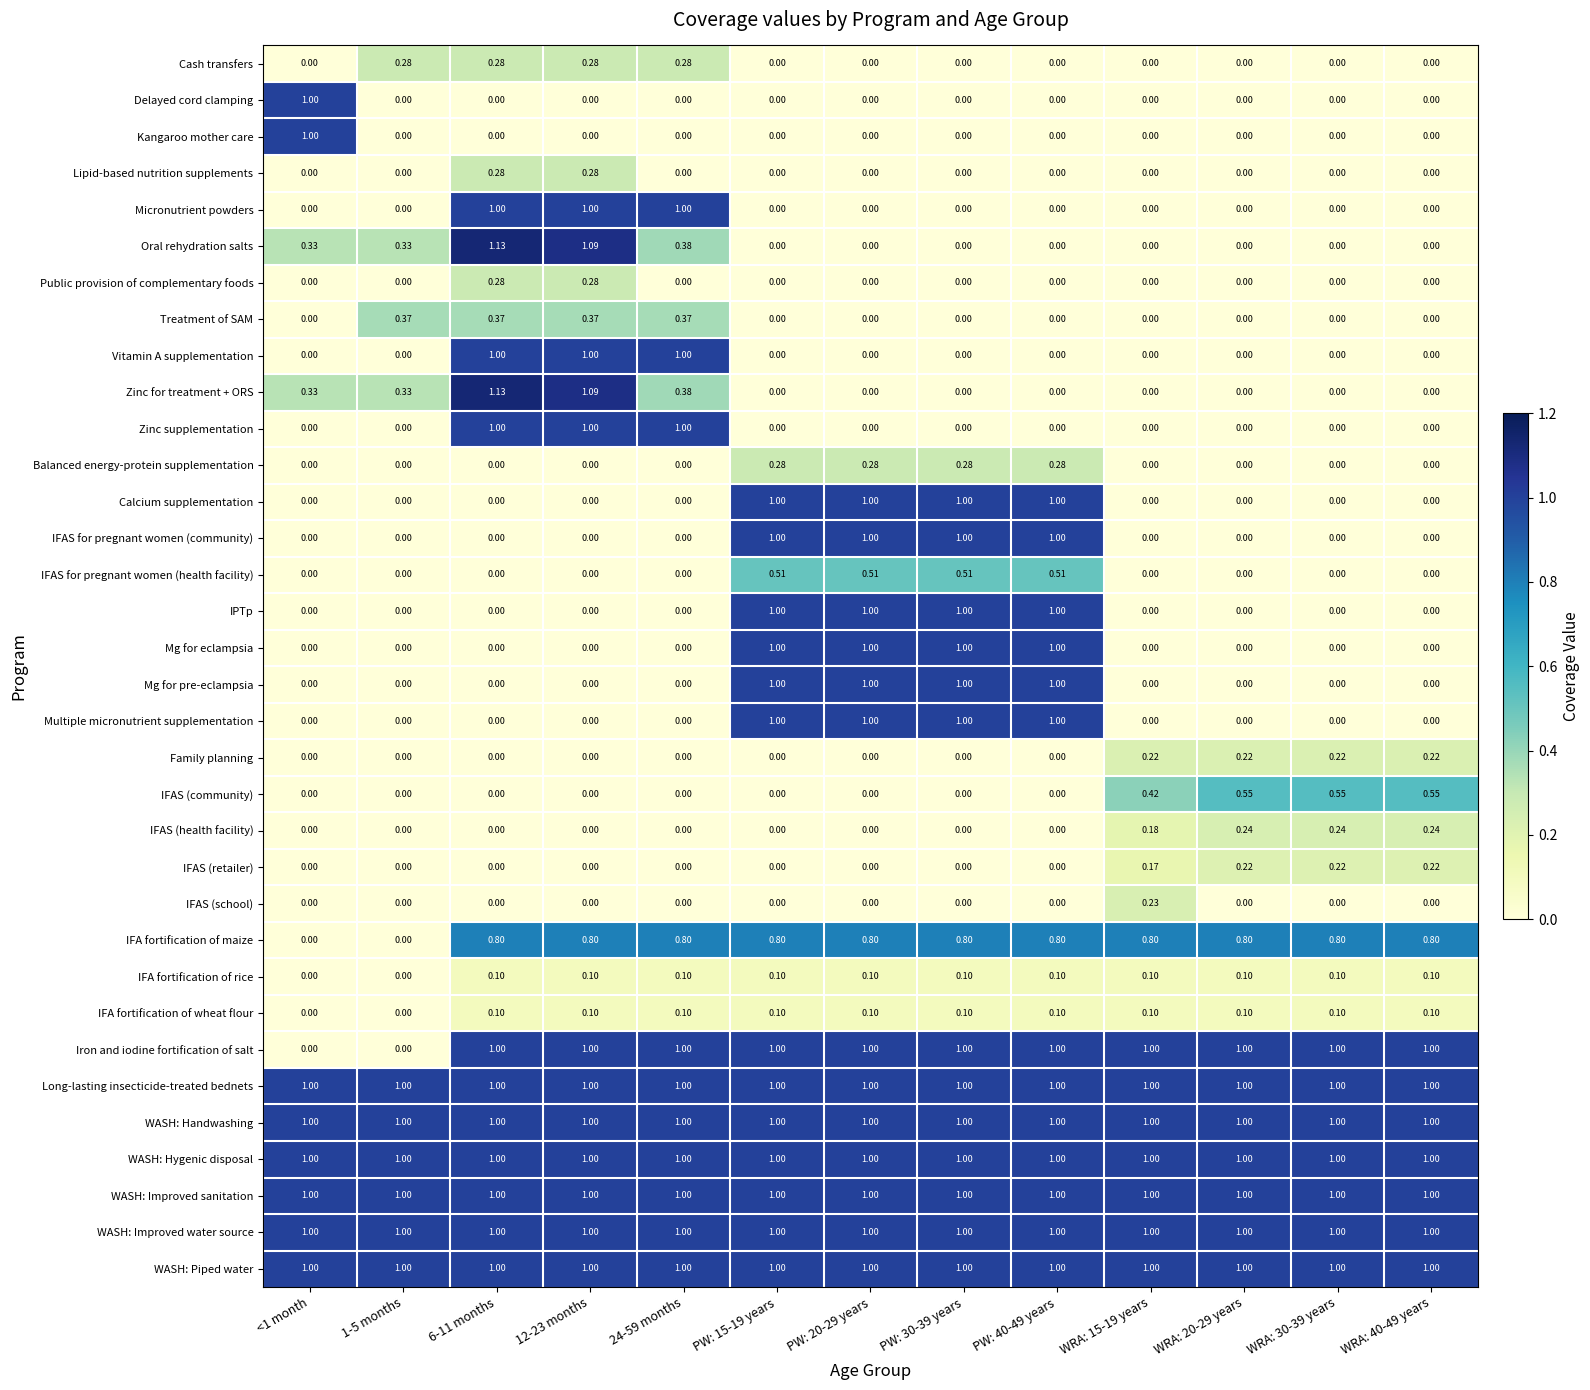

Is the value of Balanced energy-protein supplementation at PW: 15-19 years greater than the value of Zinc for treatment + ORS at PW: 15-19 years?

Yes